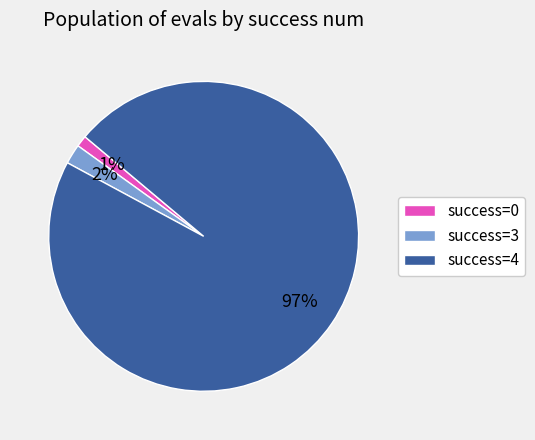

To the nearest percent, what is the combined percentage of success=0 and success=3?

3%